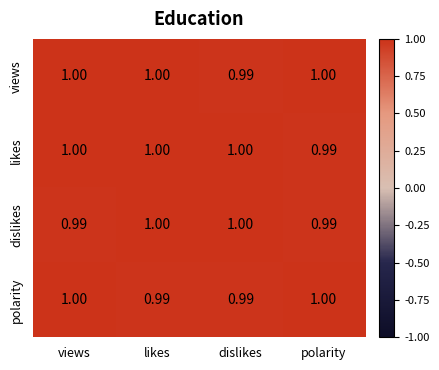

What is the total value across all series at likes?

4.0